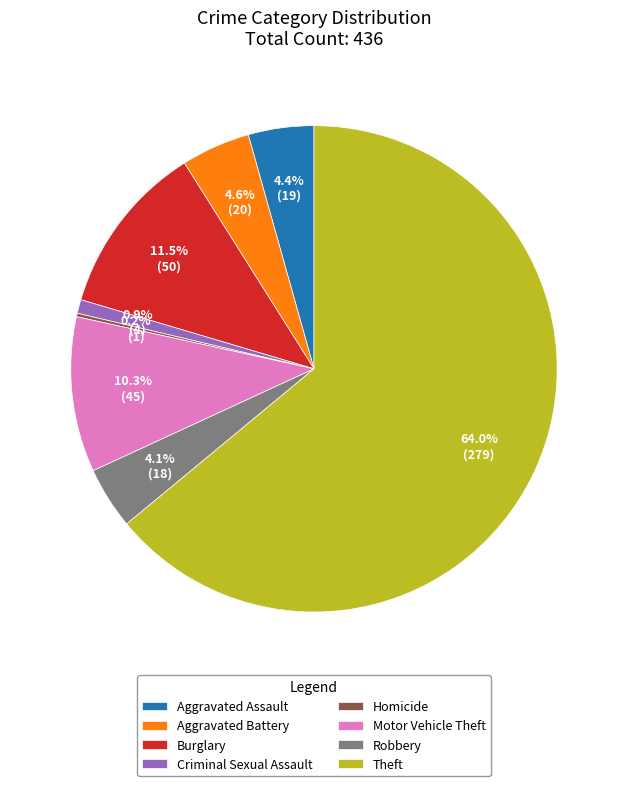

What is the ratio of the value at Aggravated Battery to the value at Burglary?

0.4